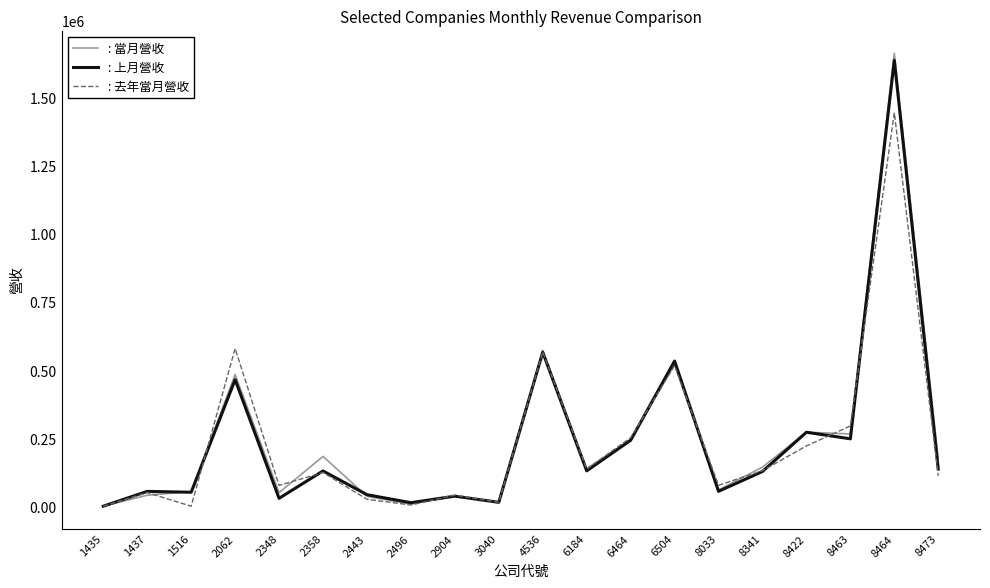

After their last crossing, which series has the higher values: : 去年當月營收 or : 當月營收?

: 當月營收